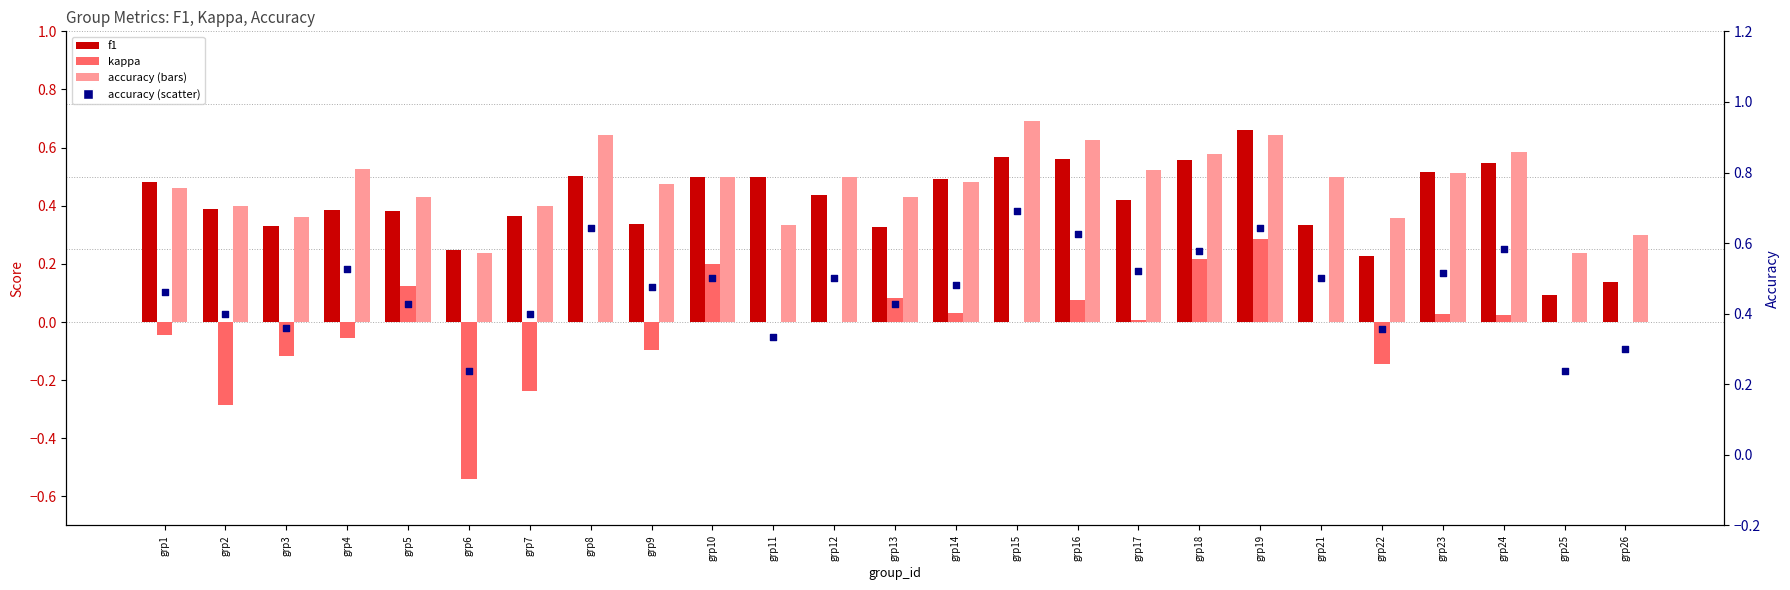

Is the value of kappa at grp16 greater than the value of accuracy at grp15?

No